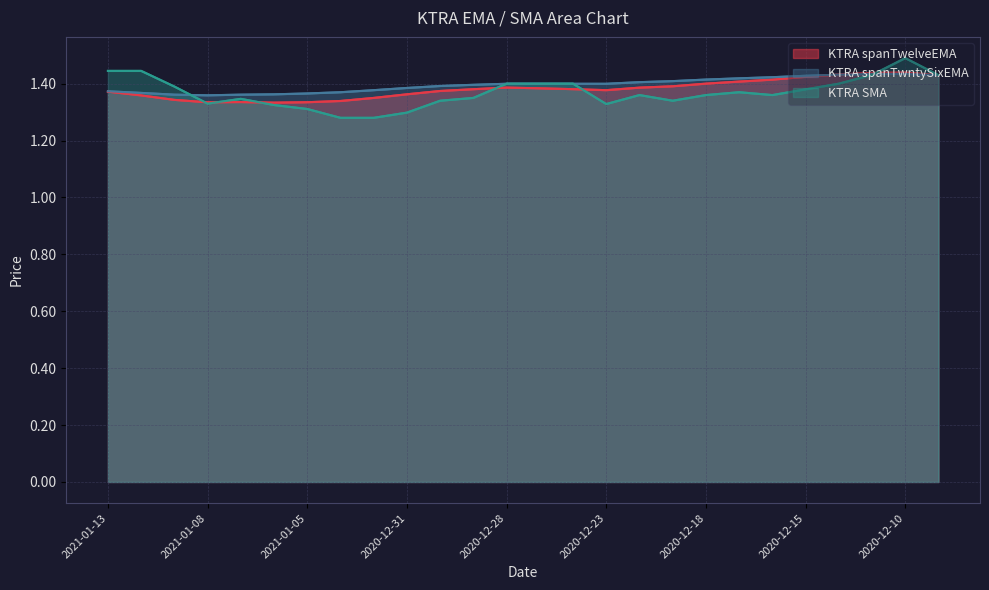

The KTRA spanTwntySixEMA series shows 2.4 at 2020-12-28. True or false?

False